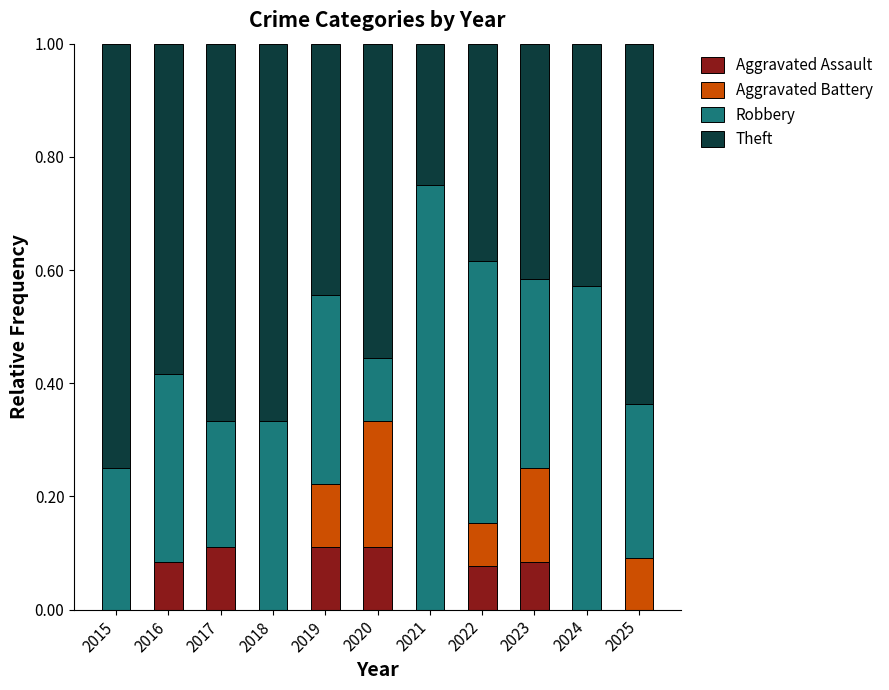

What is the total value across all series at 2022?

1.0